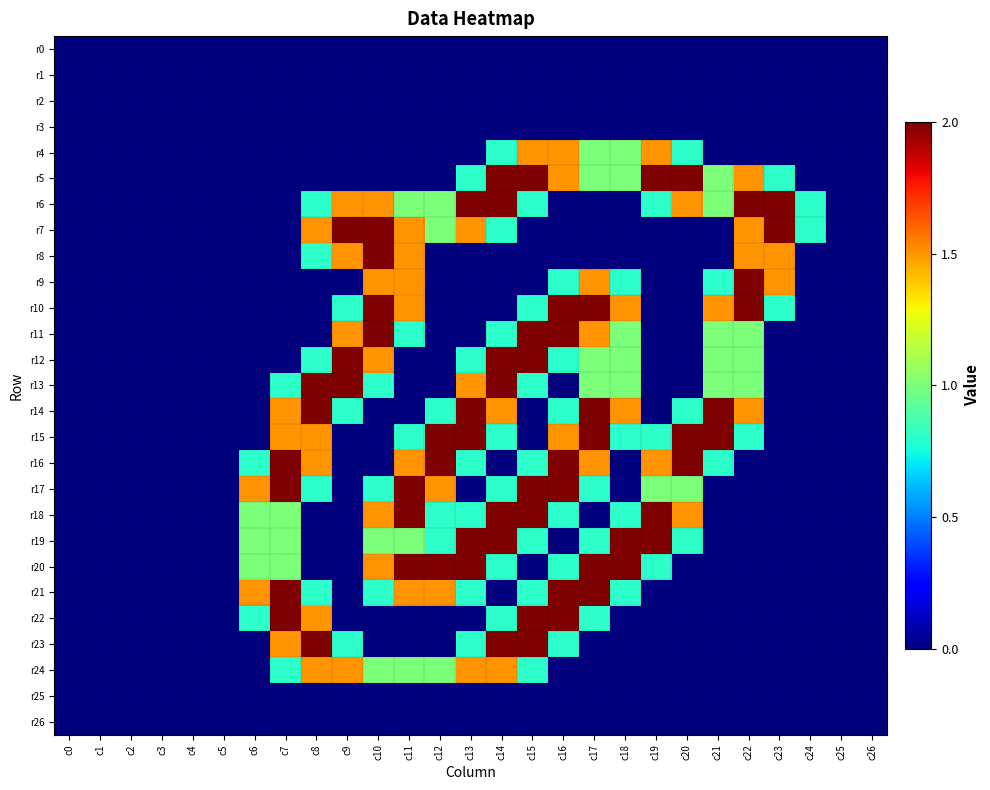

How many categories are shown in the chart?

27